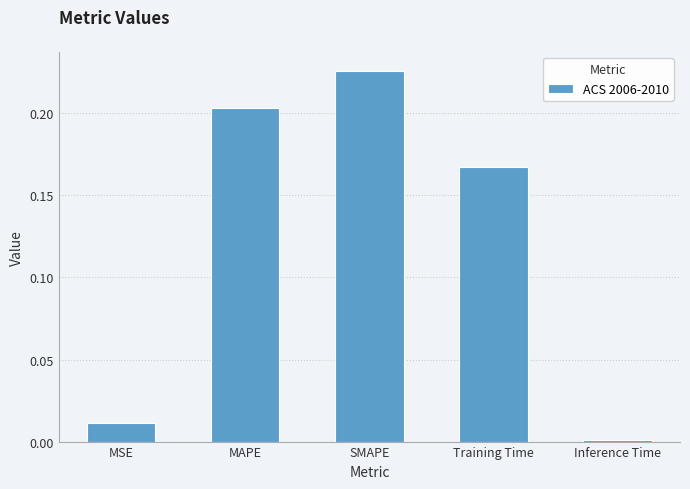

Which has a higher value, MAPE or SMAPE?

SMAPE